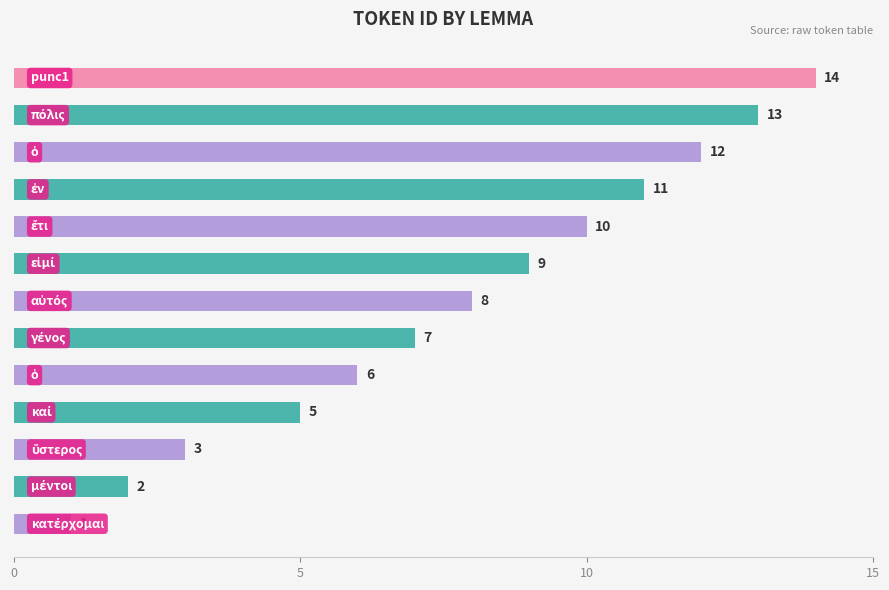

Reading top to bottom, what are all the values shown in this chart?

14	13	12	11	10	9	8	7	6	5	3	2	1